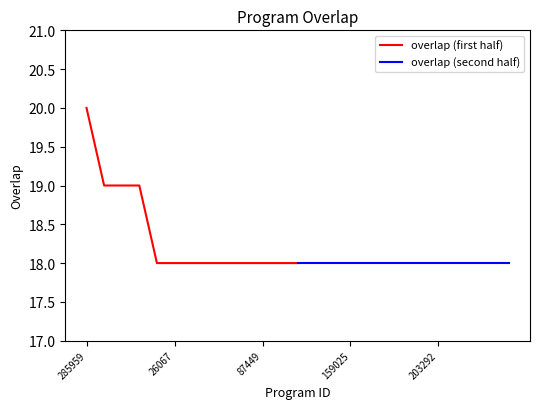

What is the sum of all overlap (first half) values?

239